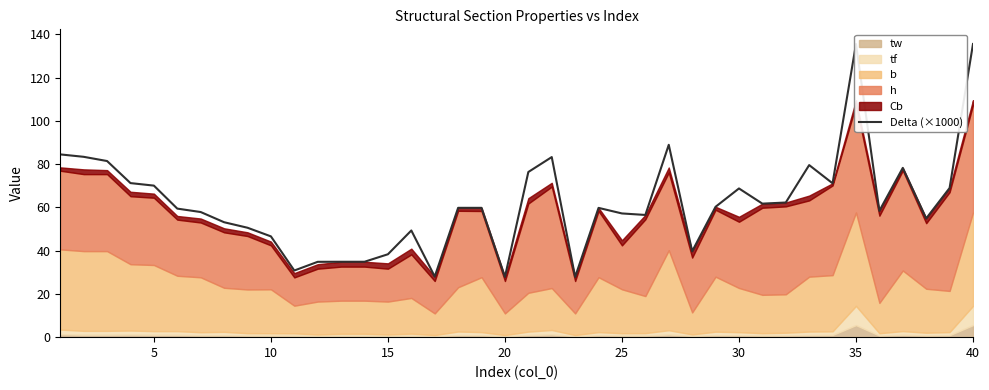

The Delta (×1000) series shows 11.4 at 15. True or false?

False